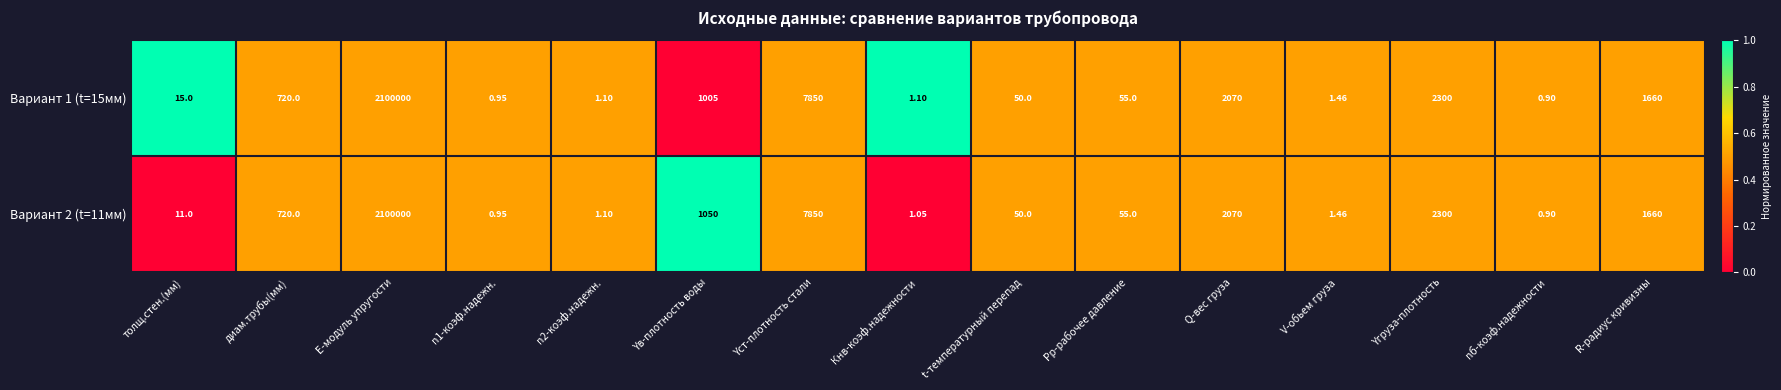

How many distinct data groups are displayed?

2